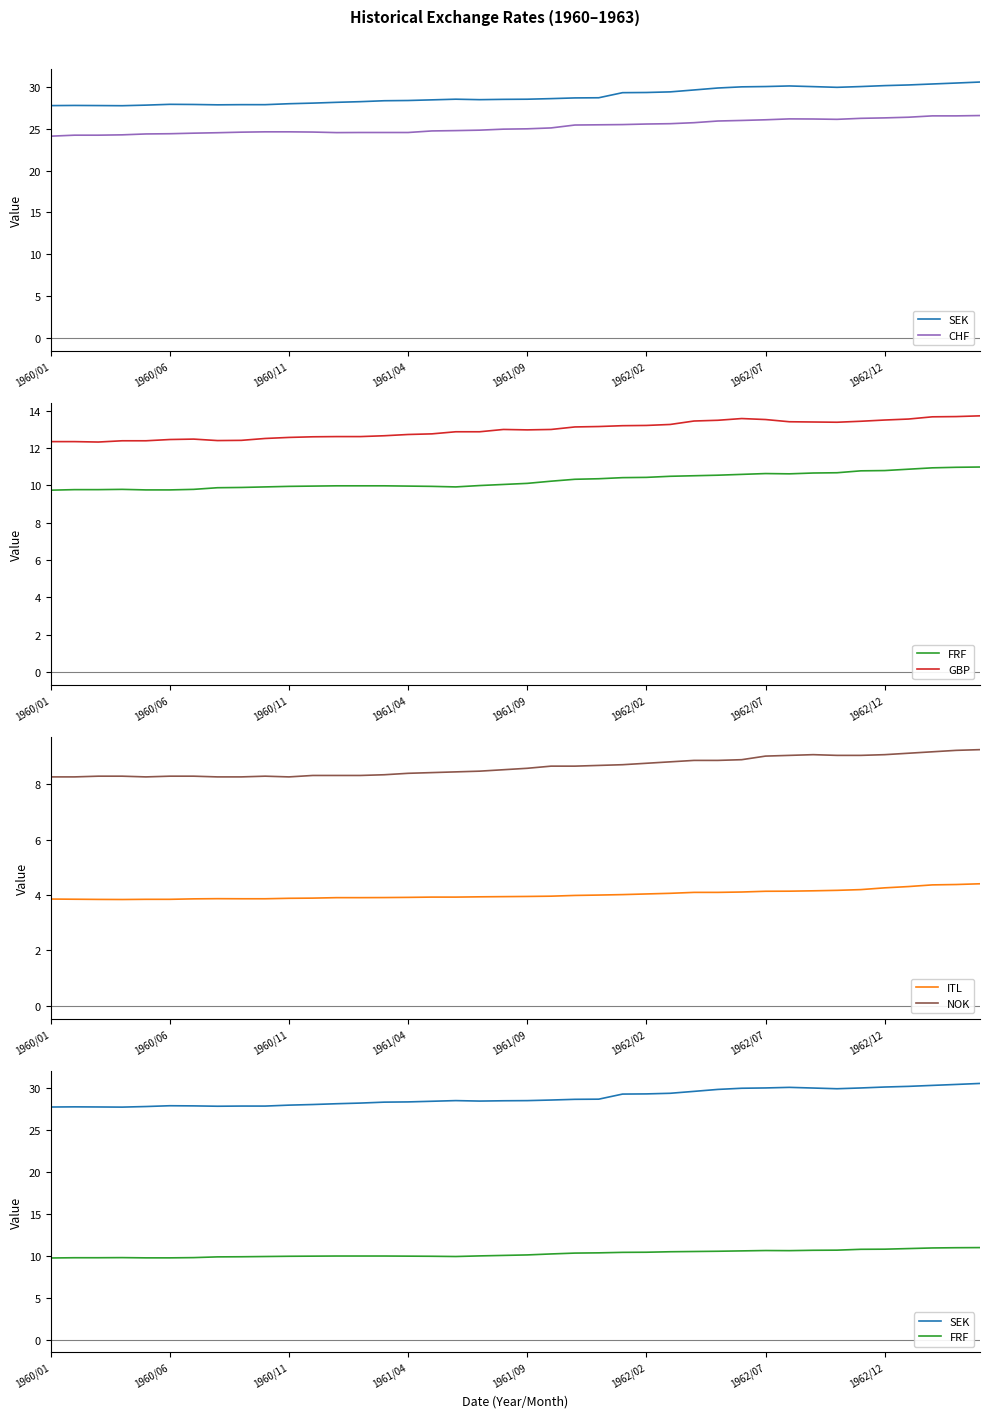

At which category is the sum across all series the highest?

39